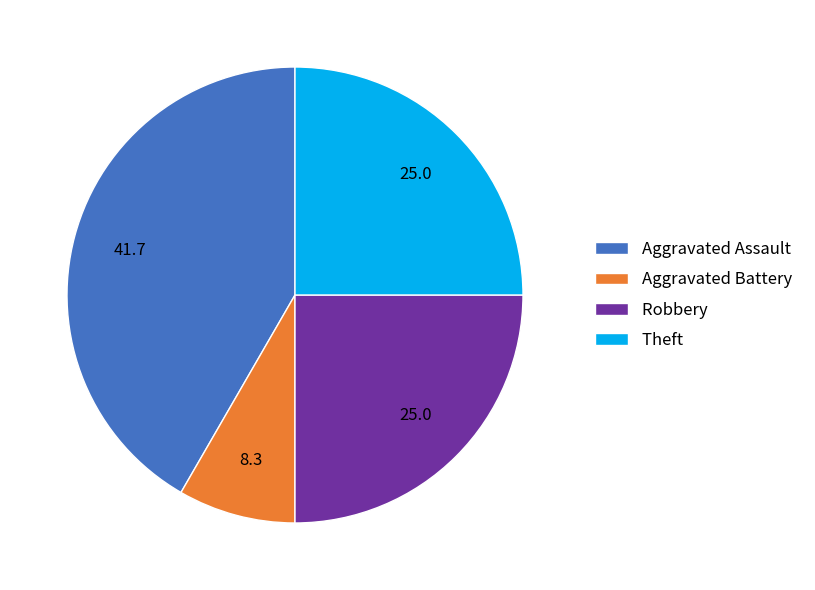

Is the sum of Theft and Aggravated Battery greater than half?

No